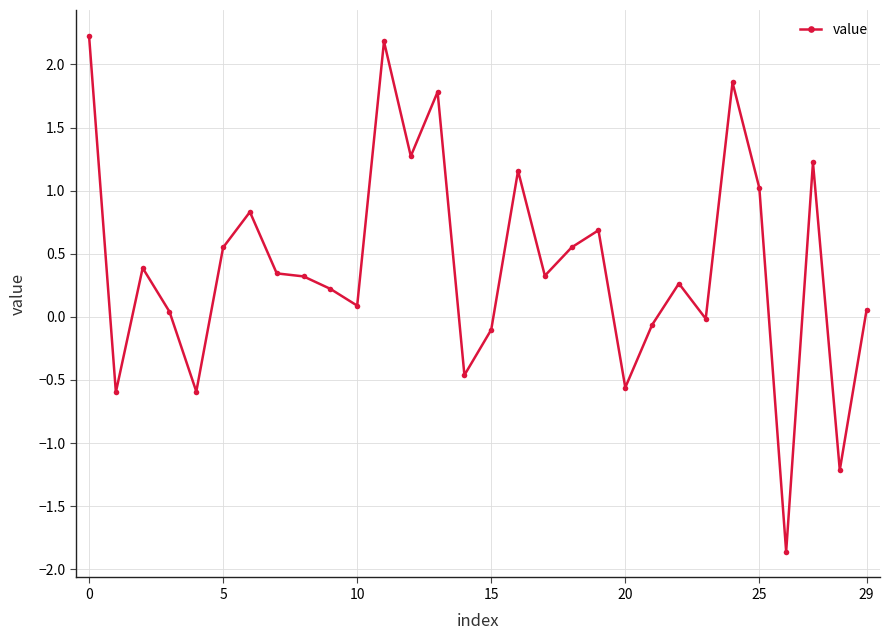

True or false: the data has more than 2 interior local peaks.

True